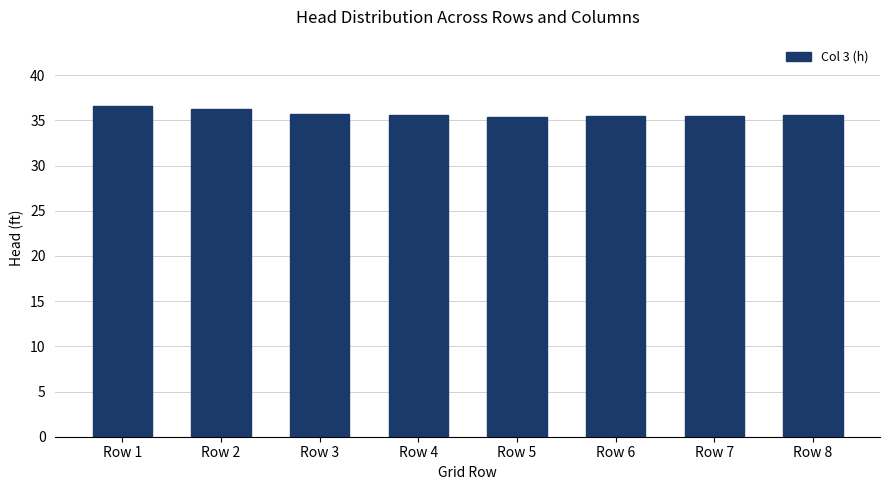

What is the average value?

35.8